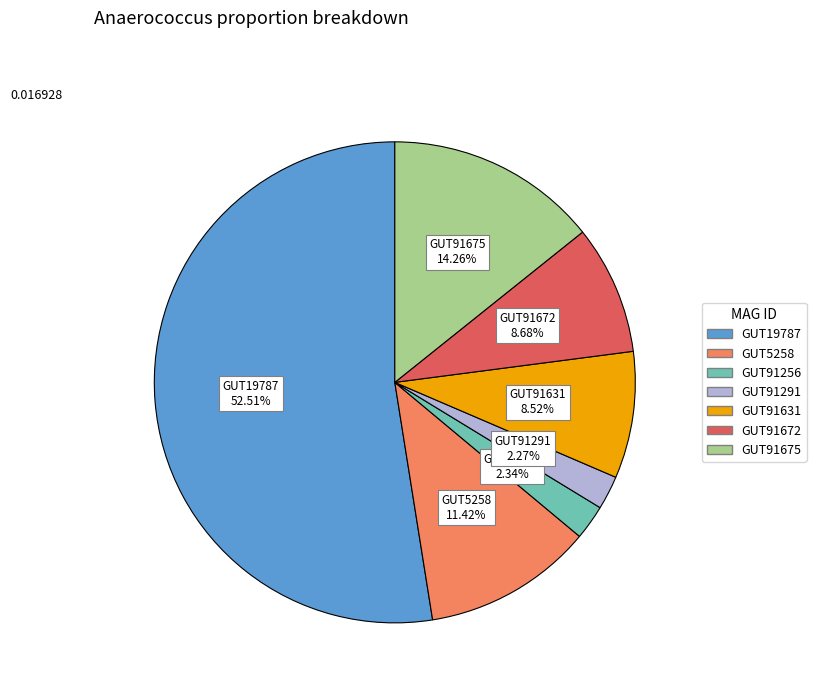

How many segments does this pie chart have?

7